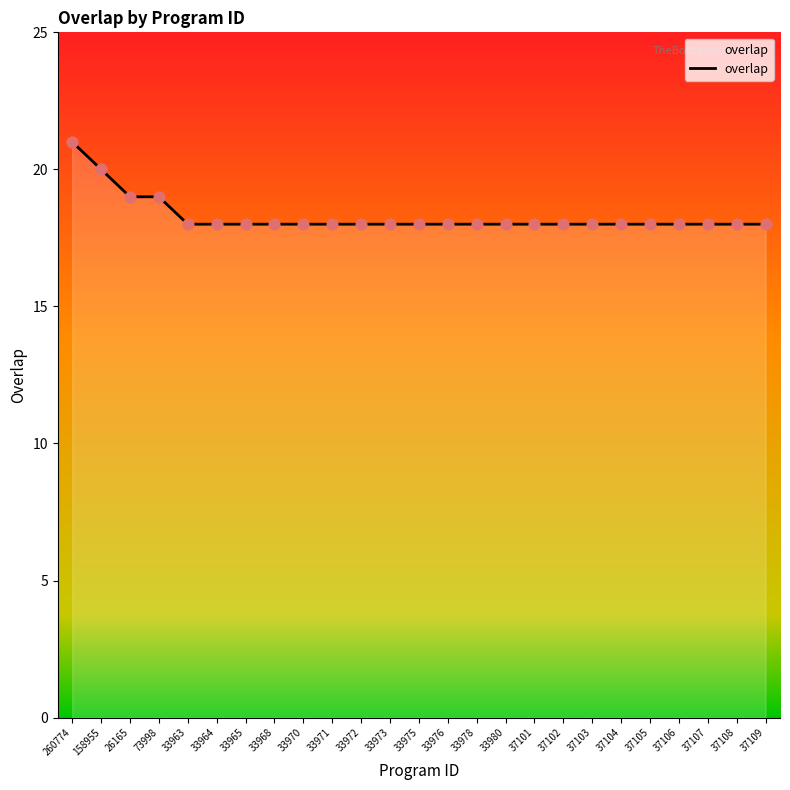

Approximately how many times larger is the value at 33978 compared to 33972?

1.0